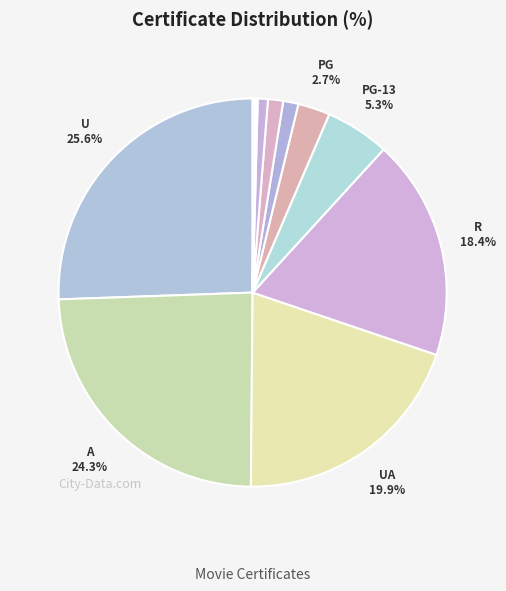

Rank the categories by value from lowest to highest.

TV-PG, U/A, GP, Approved, G, Passed, PG, PG-13, R, UA, A, U